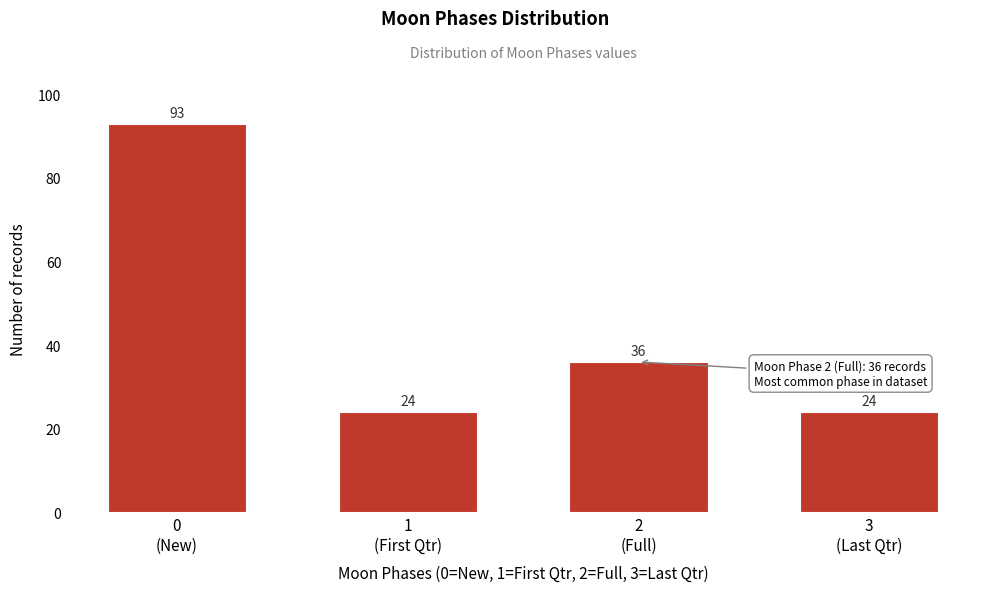

Reading left to right, extract all data points from this chart.

93	24	36	24